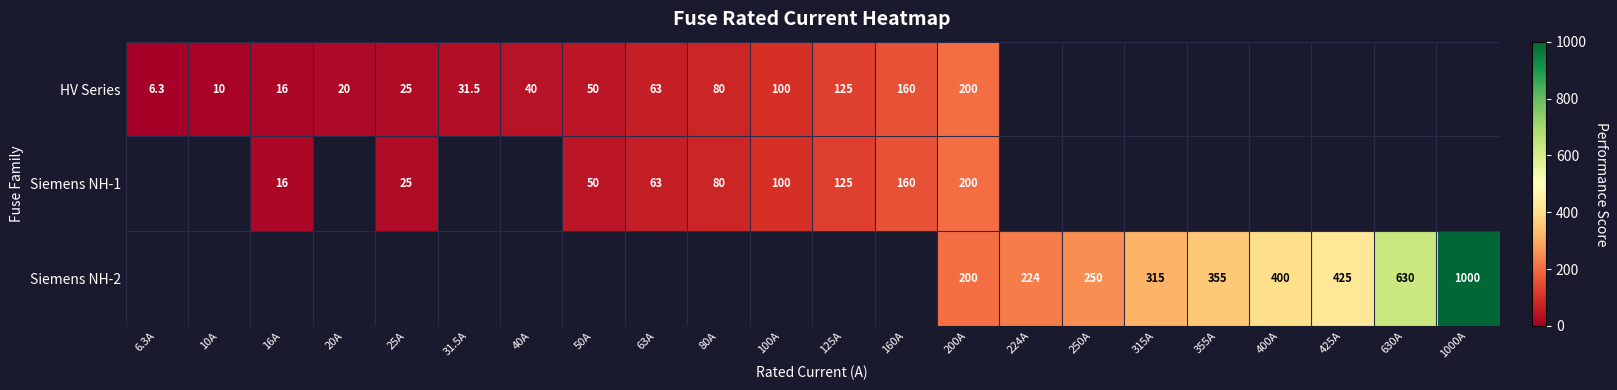

True or false: Siemens NH-1 has a value of 23.3 at 100A.

False